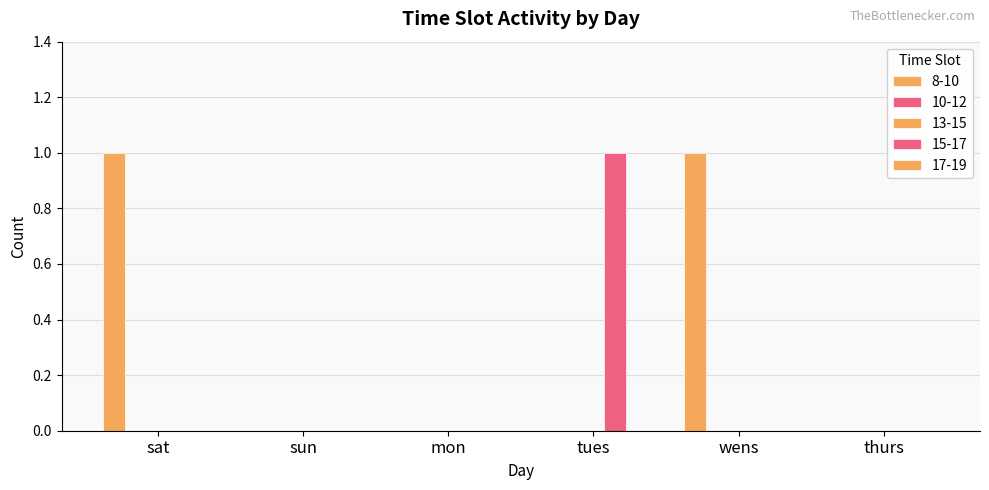

Is the value of 8-10 at sun greater than the value of 10-12 at mon?

No